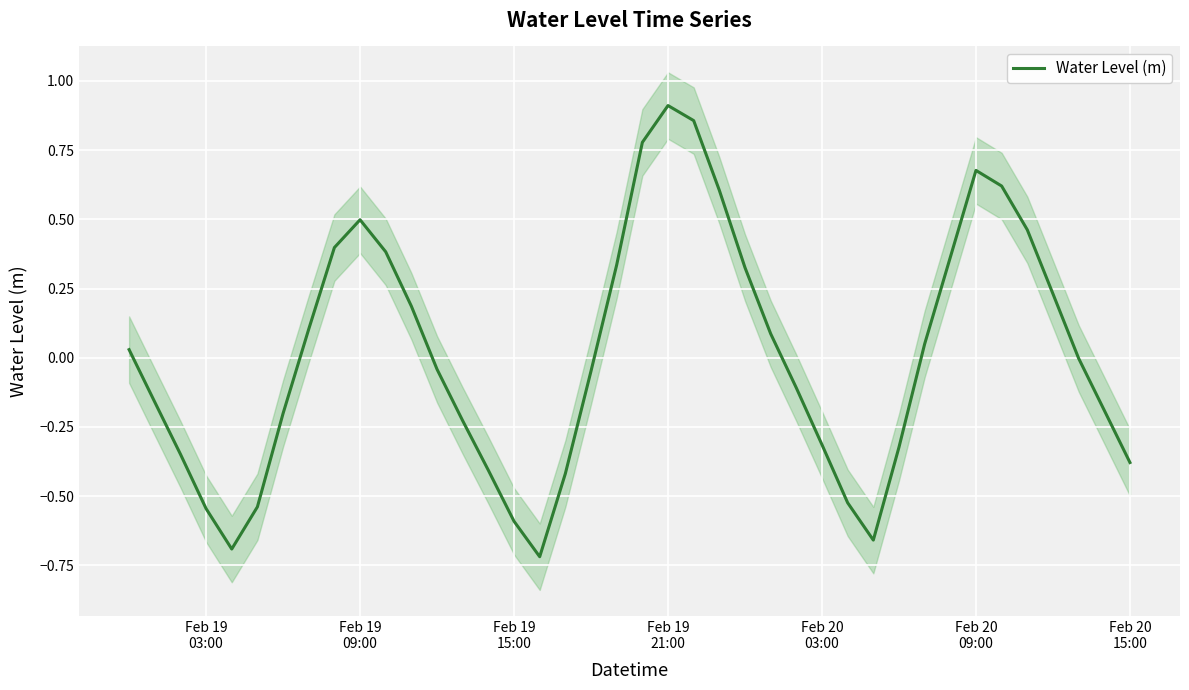

What is the difference between the second highest and minimum values?

1.6